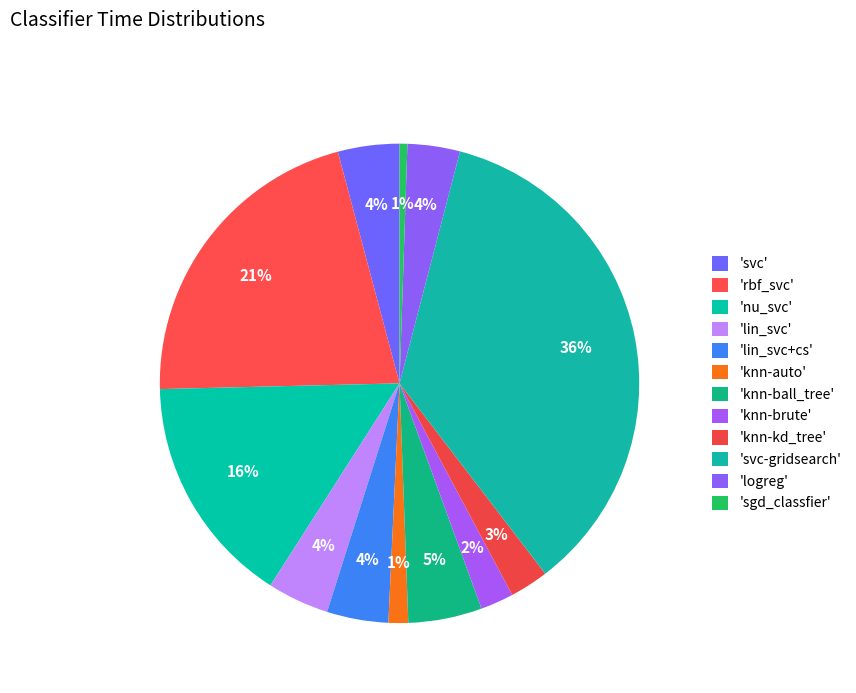

Count the number of slices in the pie.

12